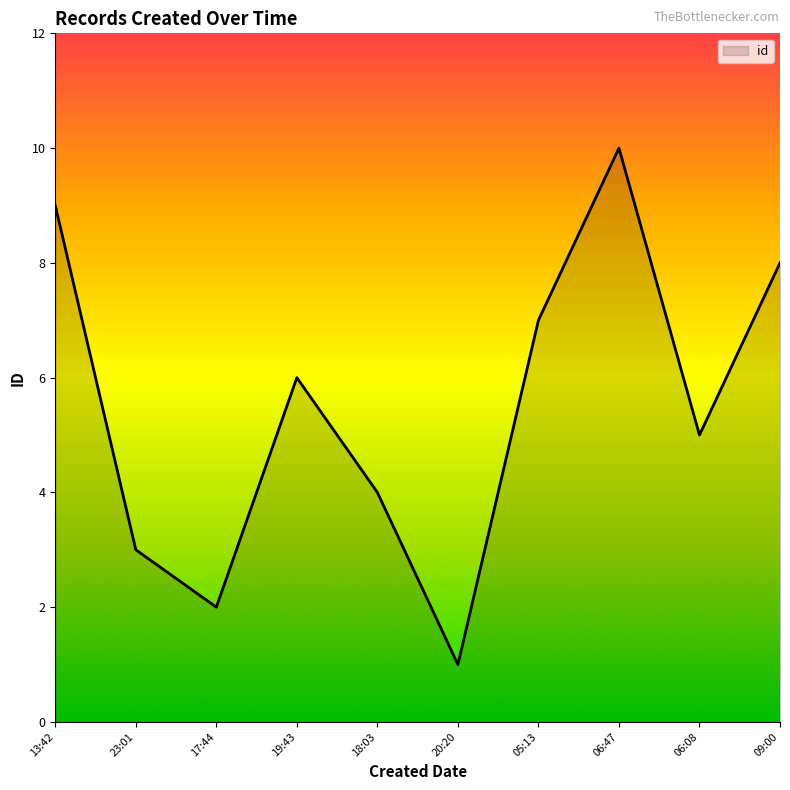

List the labels in order of value, smallest first.

20:20, 17:44, 23:01, 18:03, 06:08, 19:43, 05:13, 09:00, 13:42, 06:47